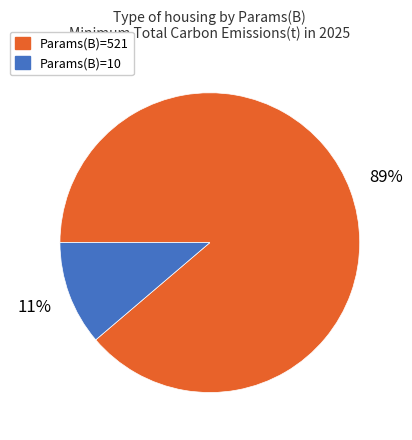

To the nearest percent, what is the average slice percentage?

50%